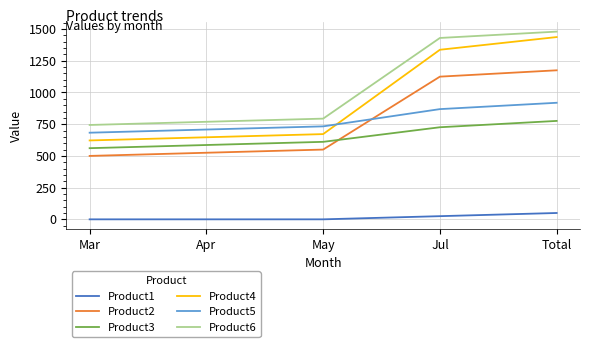

True or false: Product1 has a value of 0 at Mar.

True